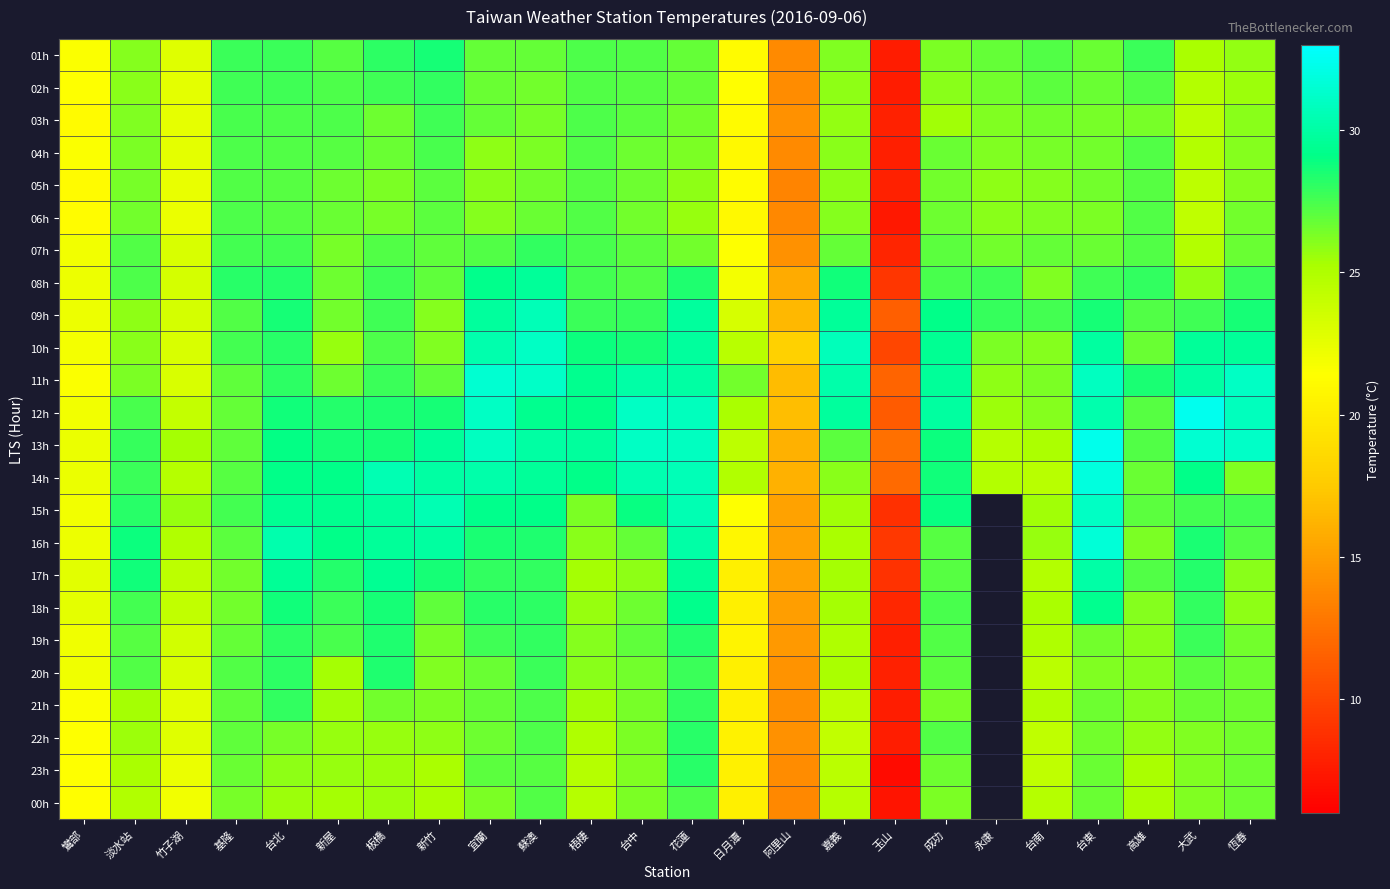

List the series in order of their peak value, lowest first.

05h, 06h, 00h, 04h, 03h, 02h, 07h, 21h, 22h, 23h, 19h, 20h, 01h, 18h, 08h, 17h, 09h, 15h, 10h, 11h, 16h, 14h, 13h, 12h